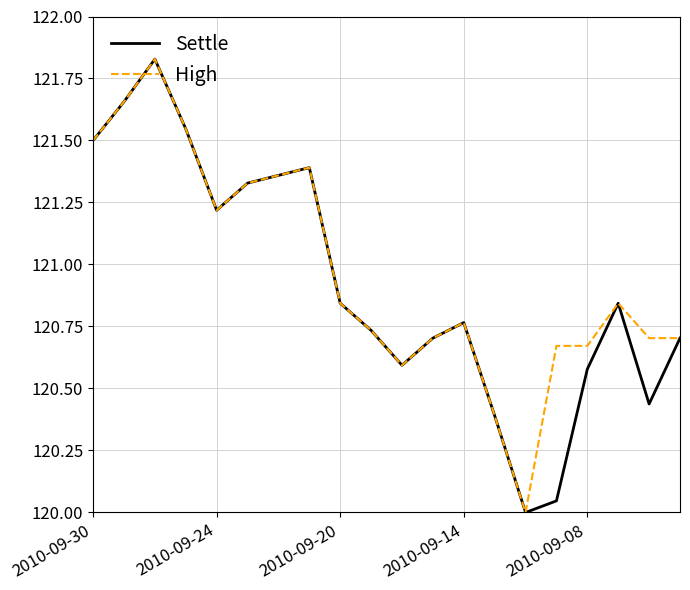

Rank the series at 2010-09-08 from highest to lowest value.

High, Settle